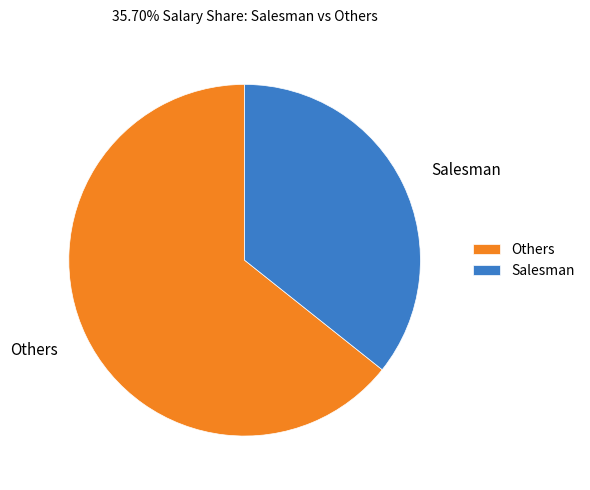

True or false: Salesman accounts for 29% of the total.

False